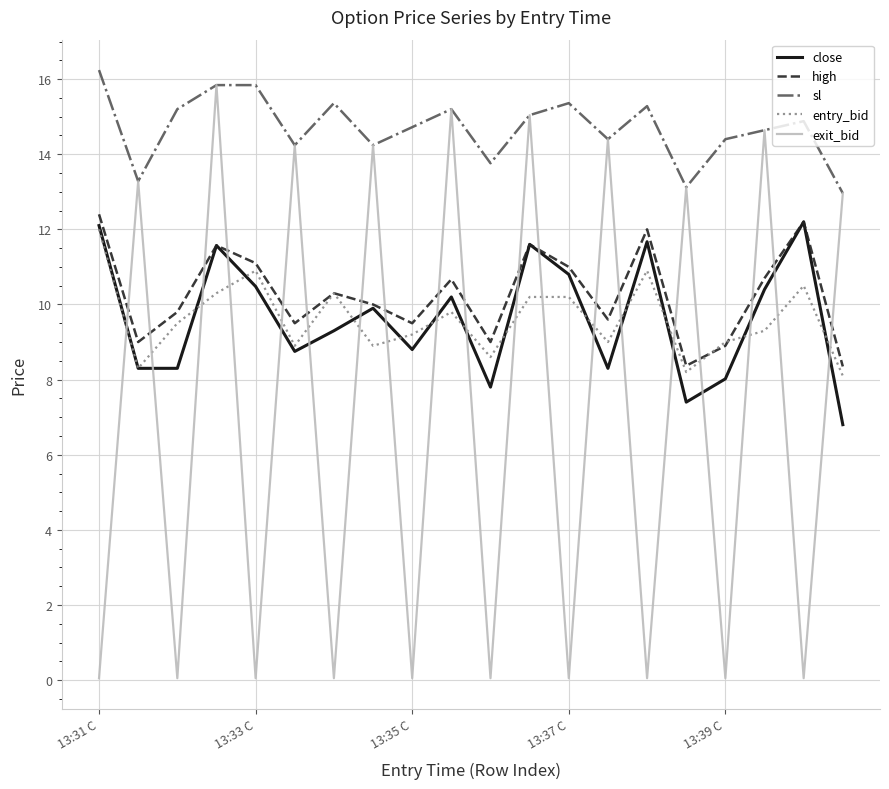

What are all the series names shown in the legend?

close, high, sl, entry_bid, exit_bid